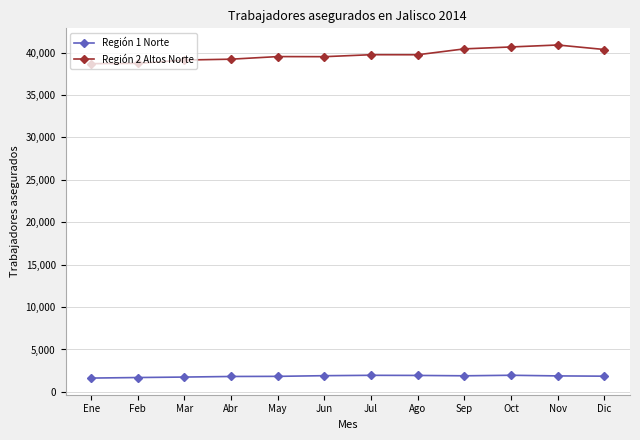

The value of Región 1 Norte at Nov is 3330. True or false?

False